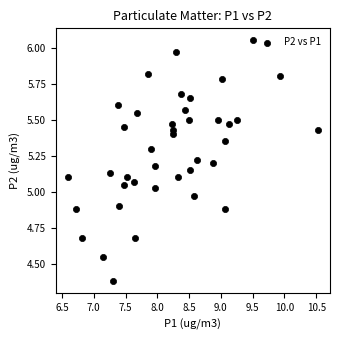

What is the range of X values (max minus min)?

3.9